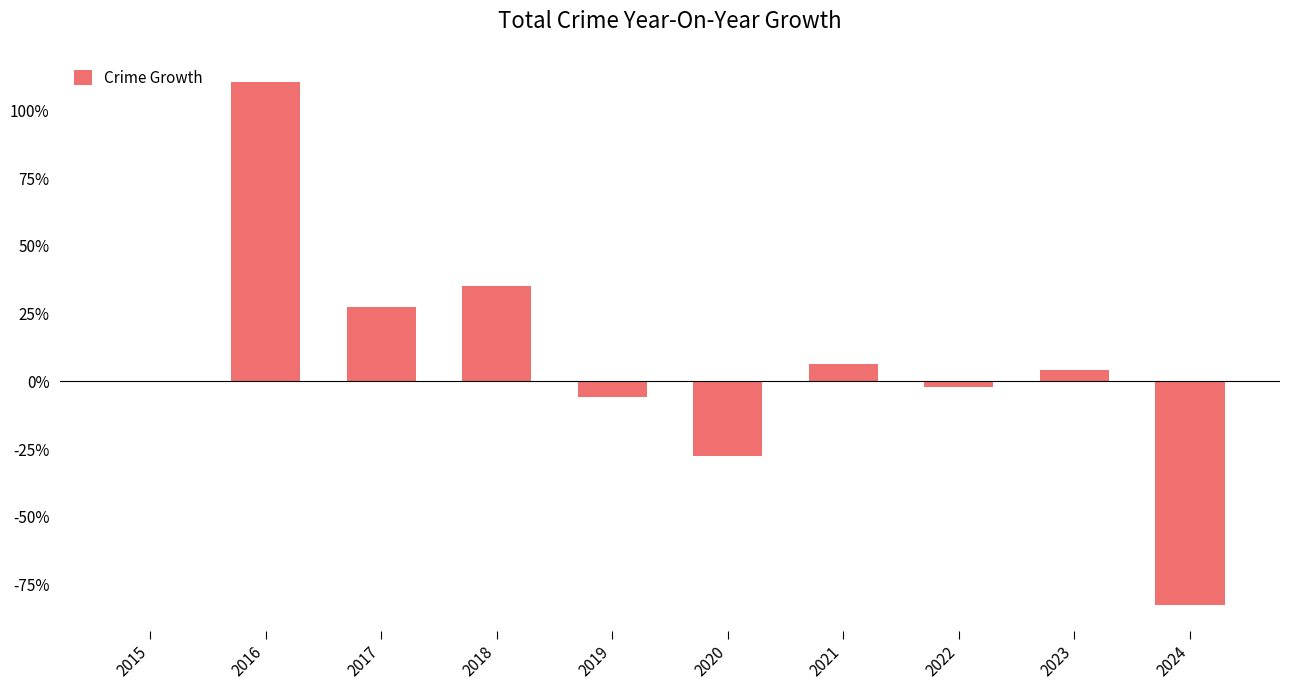

The value at 2020 is -27.7. True or false?

True